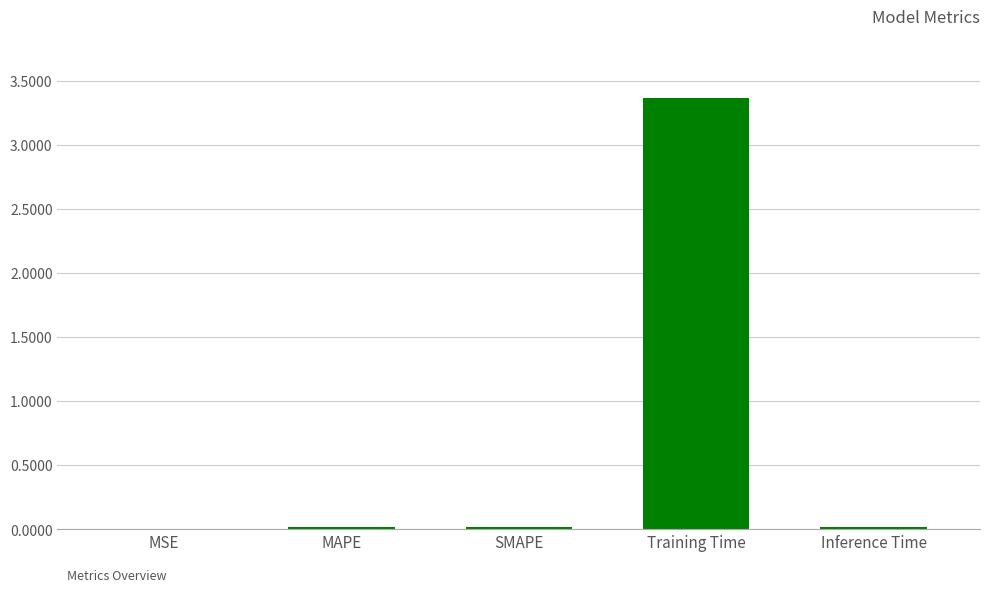

What is the sum of all values?

3.4